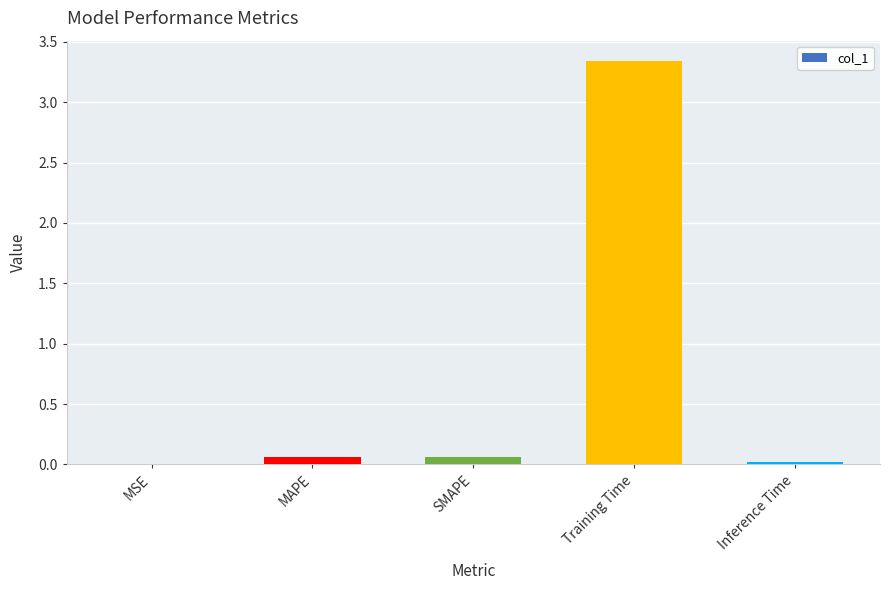

The chart shows a value of 0.0 at Inference Time. True or false?

True